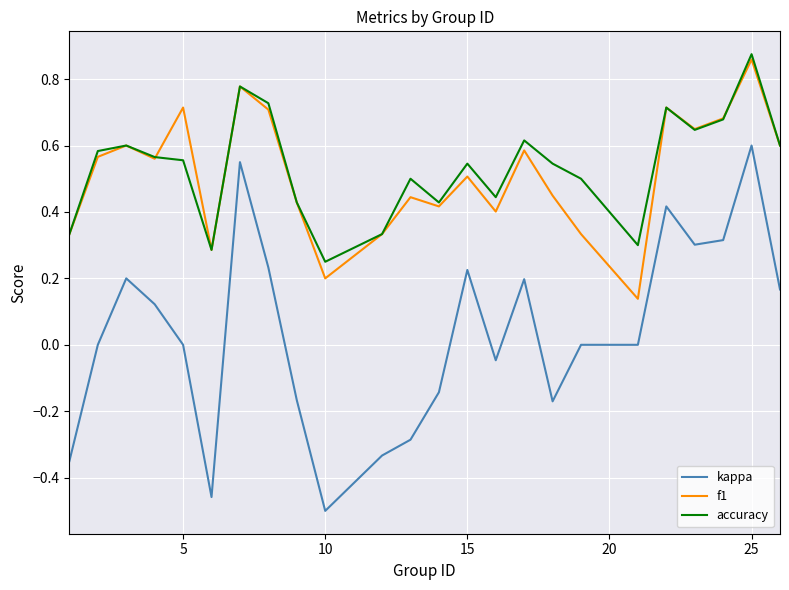

True or false: f1 and kappa cross at least once.

False